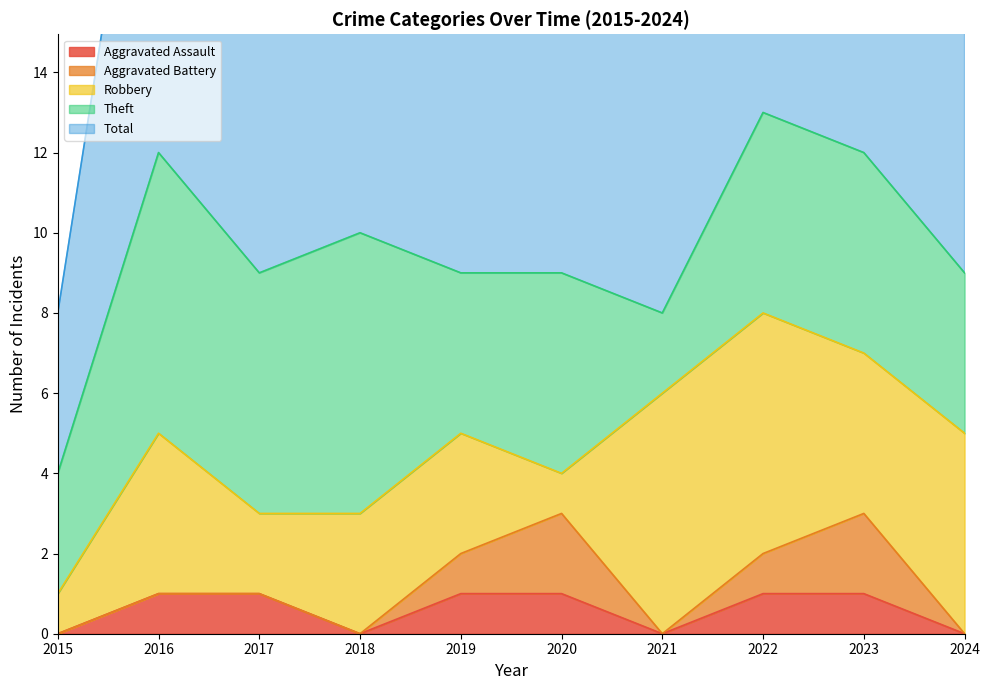

Between 2021 and 2024, which series saw the biggest shift?

Theft